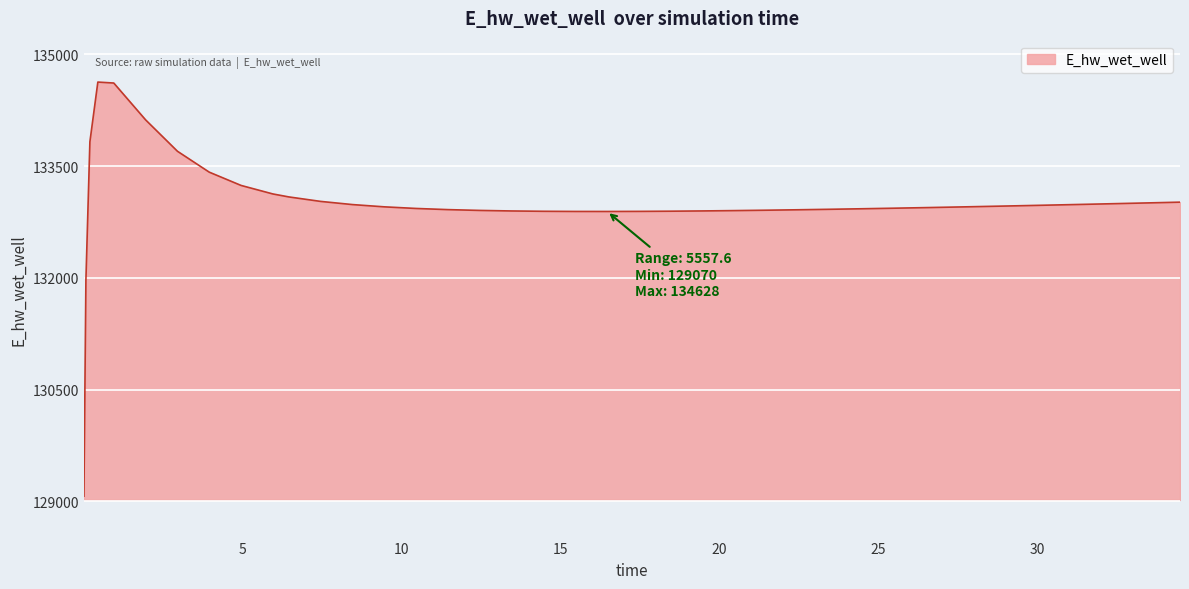

How many distinct data groups are displayed?

1